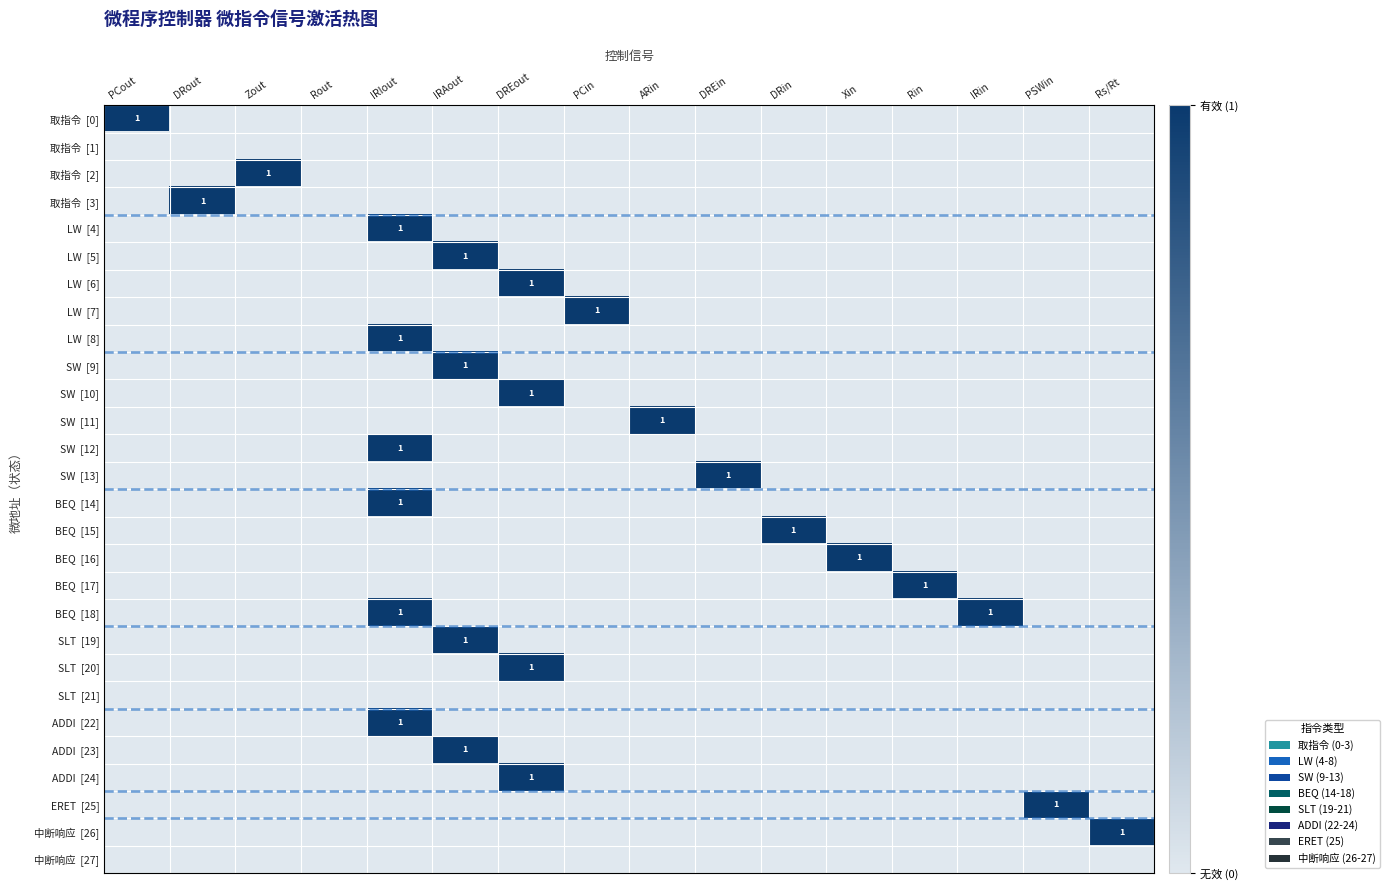

List the labels in order of SLT [19] value, largest first.

IRAout, PCout, DRout, Zout, Rout, IRIout, DREout, PCin, ARin, DREin, DRin, Xin, Rin, IRin, PSWin, Rs/Rt